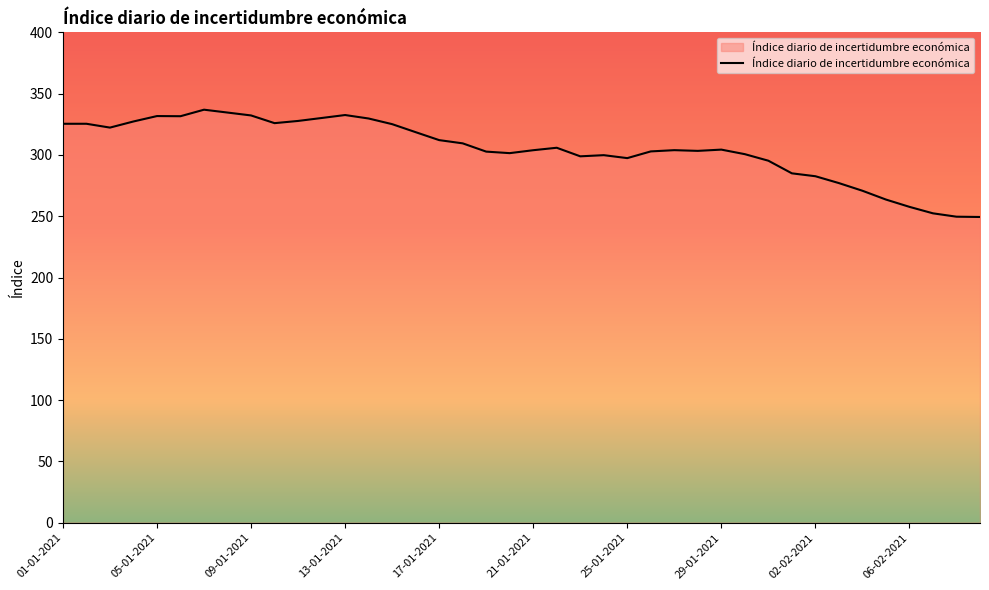

What is the difference between the maximum and minimum values?

87.5